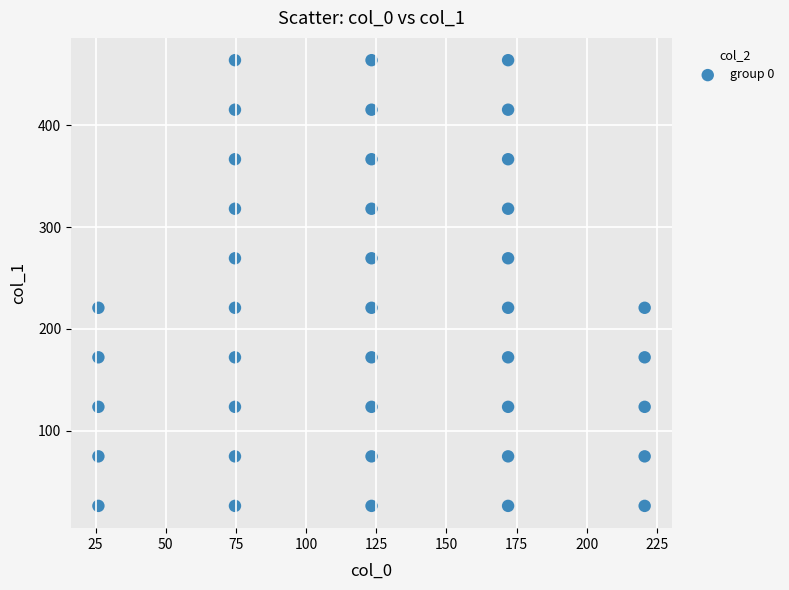

What is the range of Y values (max minus min)?

438.1